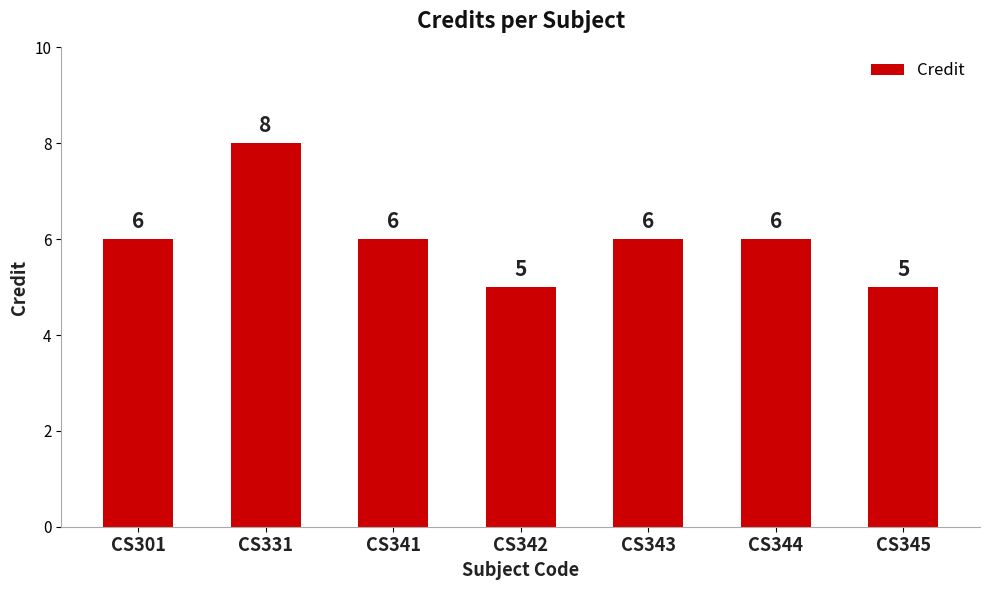

What is the value of the 7th bar from the left?

5